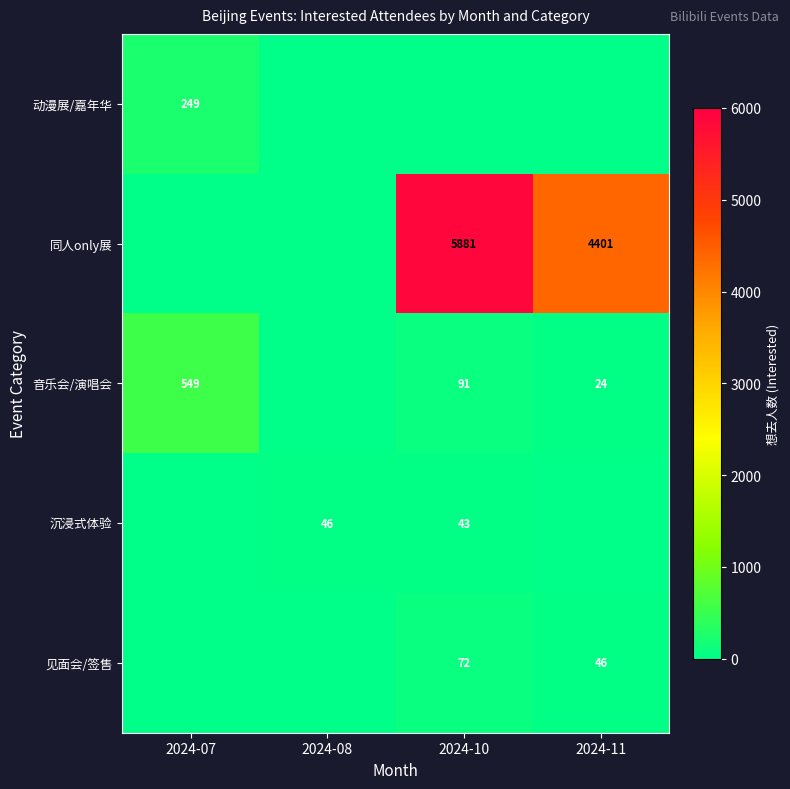

True or false: 音乐会/演唱会 has a value of 91 at 2024-10.

True